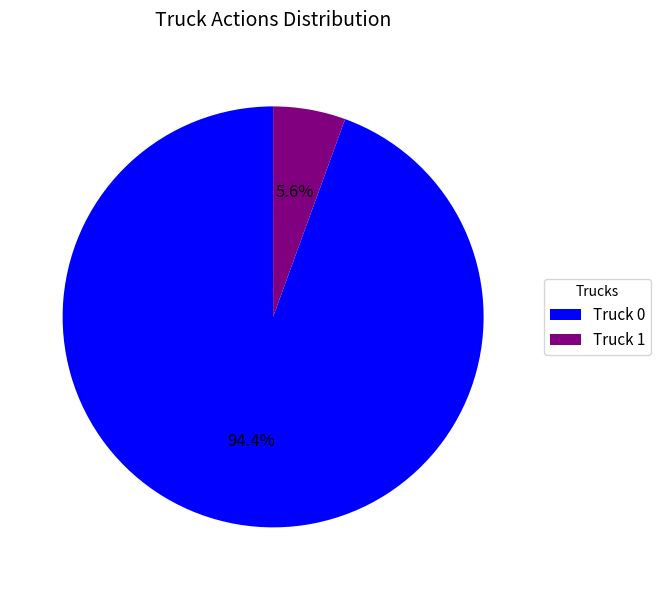

What is the smallest slice in the pie chart?

Truck 1